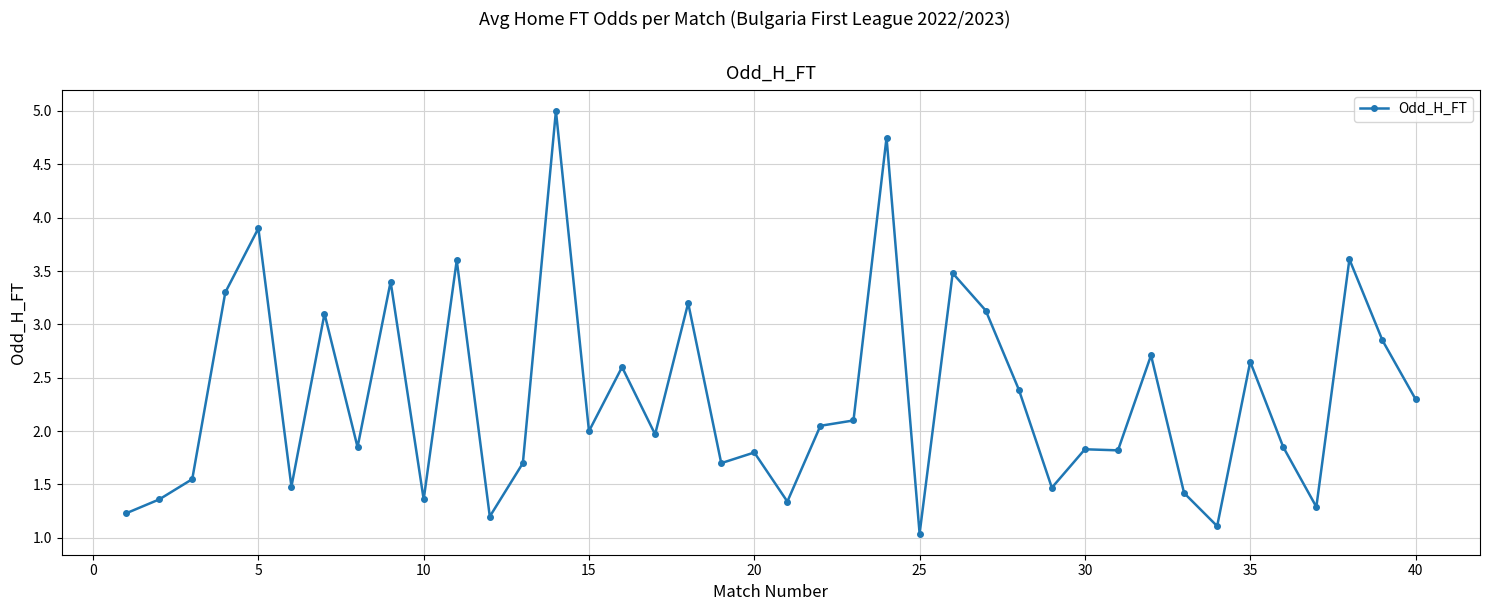

What is the smallest value displayed?

1.0